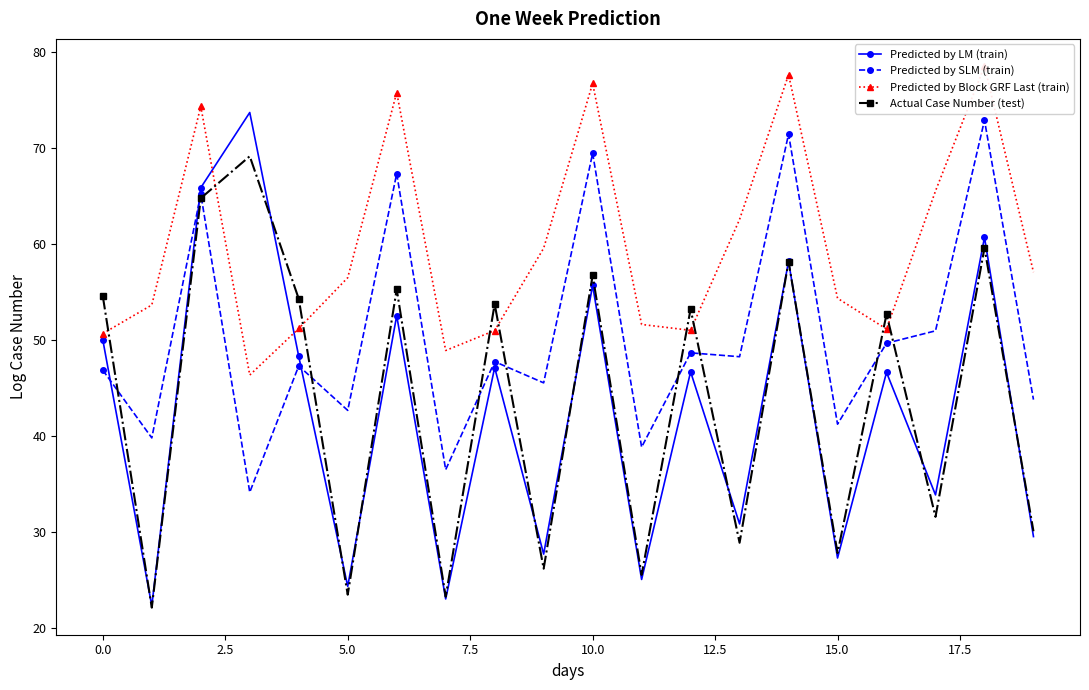

How many interior local peaks does the Actual Case Number (test) series have?

8